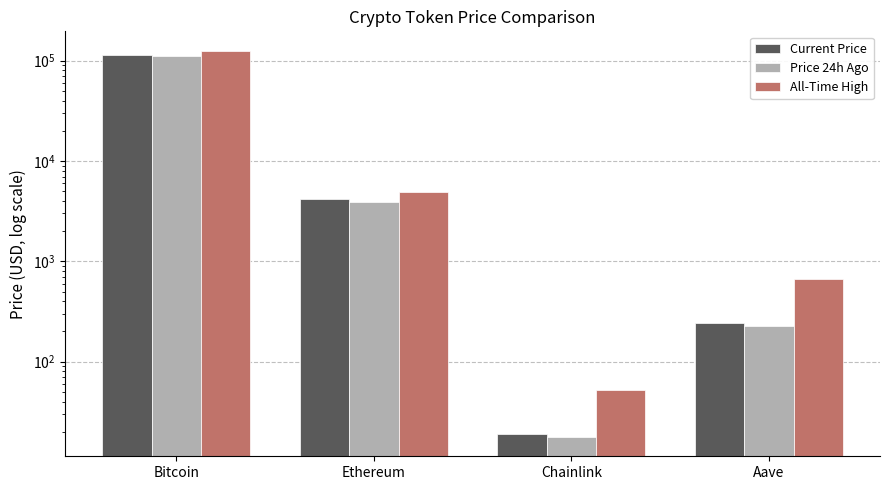

What are all the series names shown in the legend?

price, price24hAgo, allTimeHigh